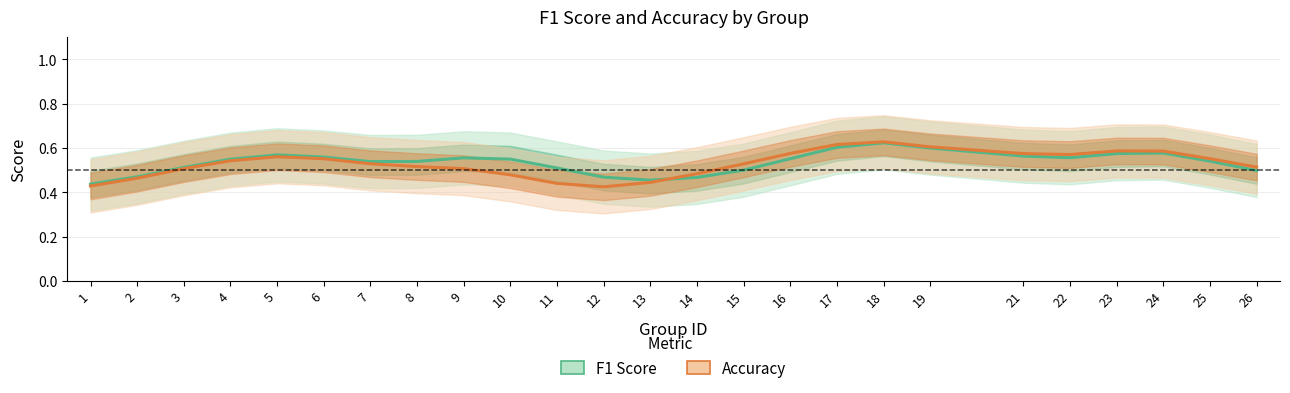

How many categories are shown in the chart?

25